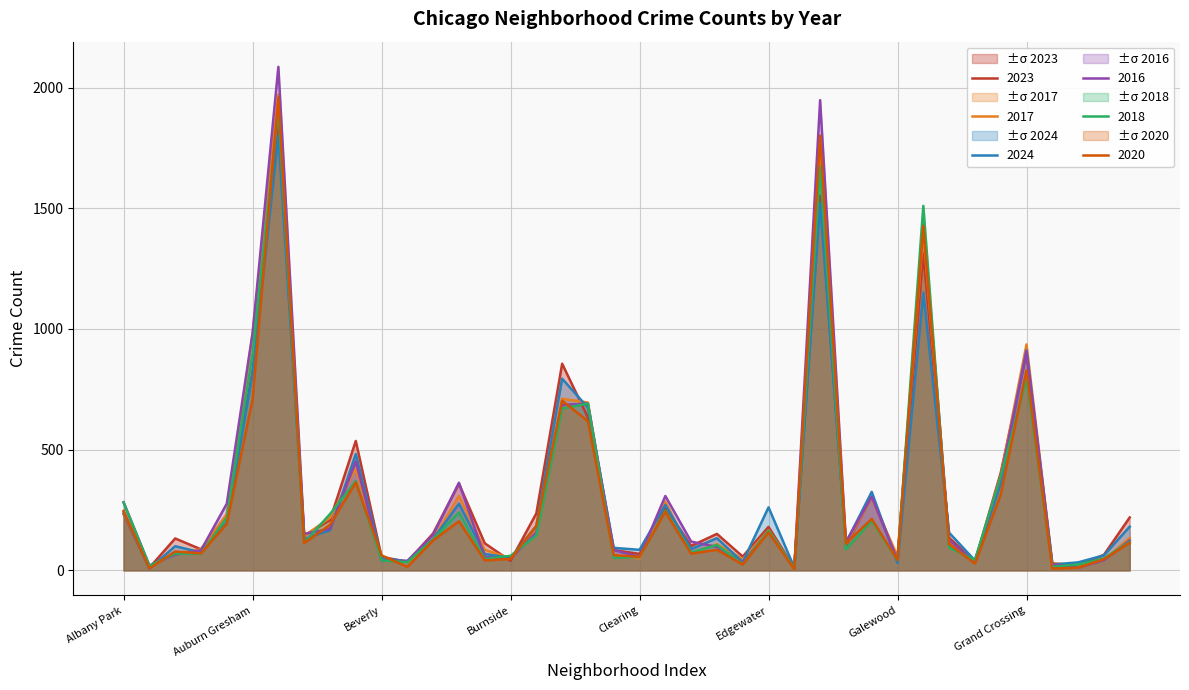

Reading left to right, extract all data points from this chart.

2023: Albany Park=232	Andersonville=11	Archer Heights=132	Armour Square=87	Ashburn=228	Auburn Gresham=824	Austin=1848	Avalon Park=144	Avondale=208	Belmont Cragin=536	Beverly=56	Boystown=35	Bridgeport=153	Brighton Park=359	Bucktown=112	Burnside=39	Calumet Heights=236	Chatham=856	Chicago Lawn=633	Chinatown=84	Clearing=68	Douglas=262	Dunning=101	East Side=151	East Village=57	Edgewater=180	Edison Park=10	Englewood=1552	Fuller Park=102	Gage Park=304	Galewood=48	Garfield Park=1312	Garfield Ridge=135	Gold Coast=35	Grand Boulevard=404	Grand Crossing=898	Grant Park=16	Greektown=22	Hegewisch=64	Hermosa=219
2017: Albany Park=235	Andersonville=17	Archer Heights=69	Armour Square=87	Ashburn=233	Auburn Gresham=978	Austin=1972	Avalon Park=142	Avondale=218	Belmont Cragin=420	Beverly=46	Boystown=33	Bridgeport=128	Brighton Park=309	Bucktown=85	Burnside=50	Calumet Heights=162	Chatham=711	Chicago Lawn=695	Chinatown=63	Clearing=49	Douglas=285	Dunning=72	East Side=108	East Village=46	Edgewater=166	Edison Park=12	Englewood=1726	Fuller Park=110	Gage Park=301	Galewood=58	Garfield Park=1401	Garfield Ridge=119	Gold Coast=31	Grand Boulevard=392	Grand Crossing=936	Grant Park=30	Greektown=20	Hegewisch=43	Hermosa=134
2024: Albany Park=241	Andersonville=7	Archer Heights=100	Armour Square=74	Ashburn=198	Auburn Gresham=816	Austin=1801	Avalon Park=130	Avondale=166	Belmont Cragin=482	Beverly=50	Boystown=38	Bridgeport=129	Brighton Park=276	Bucktown=68	Burnside=51	Calumet Heights=184	Chatham=794	Chicago Lawn=674	Chinatown=93	Clearing=85	Douglas=271	Dunning=88	East Side=133	East Village=34	Edgewater=261	Edison Park=11	Englewood=1521	Fuller Park=114	Gage Park=325	Galewood=30	Garfield Park=1151	Garfield Ridge=156	Gold Coast=41	Grand Boulevard=358	Grand Crossing=911	Grant Park=24	Greektown=33	Hegewisch=62	Hermosa=181
2016: Albany Park=282	Andersonville=20	Archer Heights=65	Armour Square=83	Ashburn=276	Auburn Gresham=983	Austin=2086	Avalon Park=151	Avondale=172	Belmont Cragin=451	Beverly=40	Boystown=39	Bridgeport=147	Brighton Park=363	Bucktown=55	Burnside=49	Calumet Heights=157	Chatham=686	Chicago Lawn=690	Chinatown=84	Clearing=55	Douglas=308	Dunning=119	East Side=97	East Village=32	Edgewater=162	Edison Park=12	Englewood=1948	Fuller Park=118	Gage Park=305	Galewood=42	Garfield Park=1448	Garfield Ridge=126	Gold Coast=33	Grand Boulevard=384	Grand Crossing=908	Grant Park=26	Greektown=11	Hegewisch=42	Hermosa=124
2018: Albany Park=281	Andersonville=19	Archer Heights=69	Armour Square=69	Ashburn=218	Auburn Gresham=898	Austin=1912	Avalon Park=115	Avondale=233	Belmont Cragin=370	Beverly=41	Boystown=34	Bridgeport=129	Brighton Park=240	Bucktown=47	Burnside=60	Calumet Heights=145	Chatham=670	Chicago Lawn=691	Chinatown=52	Clearing=55	Douglas=246	Dunning=74	East Side=105	East Village=26	Edgewater=164	Edison Park=9	Englewood=1672	Fuller Park=87	Gage Park=205	Galewood=42	Garfield Park=1510	Garfield Ridge=94	Gold Coast=43	Grand Boulevard=388	Grand Crossing=794	Grant Park=15	Greektown=24	Hegewisch=49	Hermosa=118
2020: Albany Park=246	Andersonville=8	Archer Heights=78	Armour Square=70	Ashburn=193	Auburn Gresham=708	Austin=1959	Avalon Park=113	Avondale=188	Belmont Cragin=364	Beverly=62	Boystown=14	Bridgeport=124	Brighton Park=203	Bucktown=41	Burnside=47	Calumet Heights=185	Chatham=703	Chicago Lawn=618	Chinatown=63	Clearing=56	Douglas=242	Dunning=69	East Side=85	East Village=24	Edgewater=157	Edison Park=5	Englewood=1801	Fuller Park=112	Gage Park=213	Galewood=43	Garfield Park=1427	Garfield Ridge=109	Gold Coast=28	Grand Boulevard=313	Grand Crossing=828	Grant Park=7	Greektown=11	Hegewisch=46	Hermosa=114